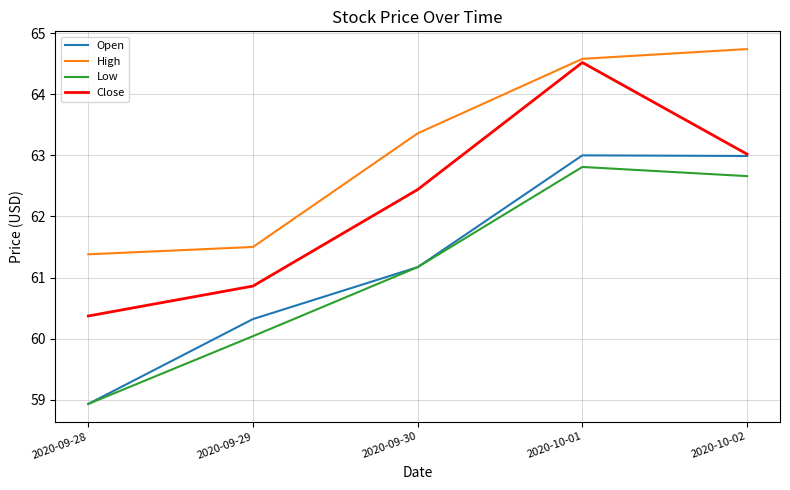

Between 2020-10-01 and 2020-10-02, which series saw the biggest shift?

Close